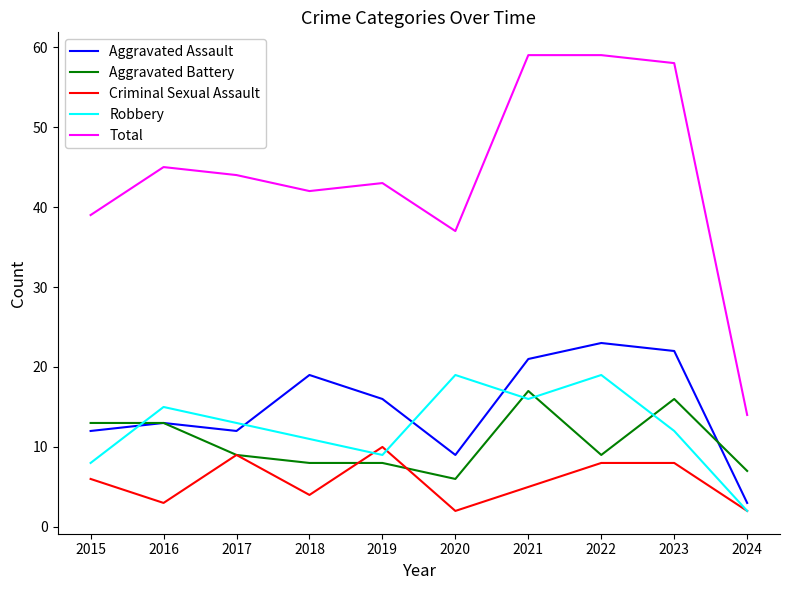

Reading left to right, transcribe all the data shown in this chart.

Aggravated Assault: 12	13	12	19	16	9	21	23	22	3
Aggravated Battery: 13	13	9	8	8	6	17	9	16	7
Criminal Sexual Assault: 6	3	9	4	10	2	5	8	8	2
Robbery: 8	15	13	11	9	19	16	19	12	2
Total: 39	45	44	42	43	37	59	59	58	14